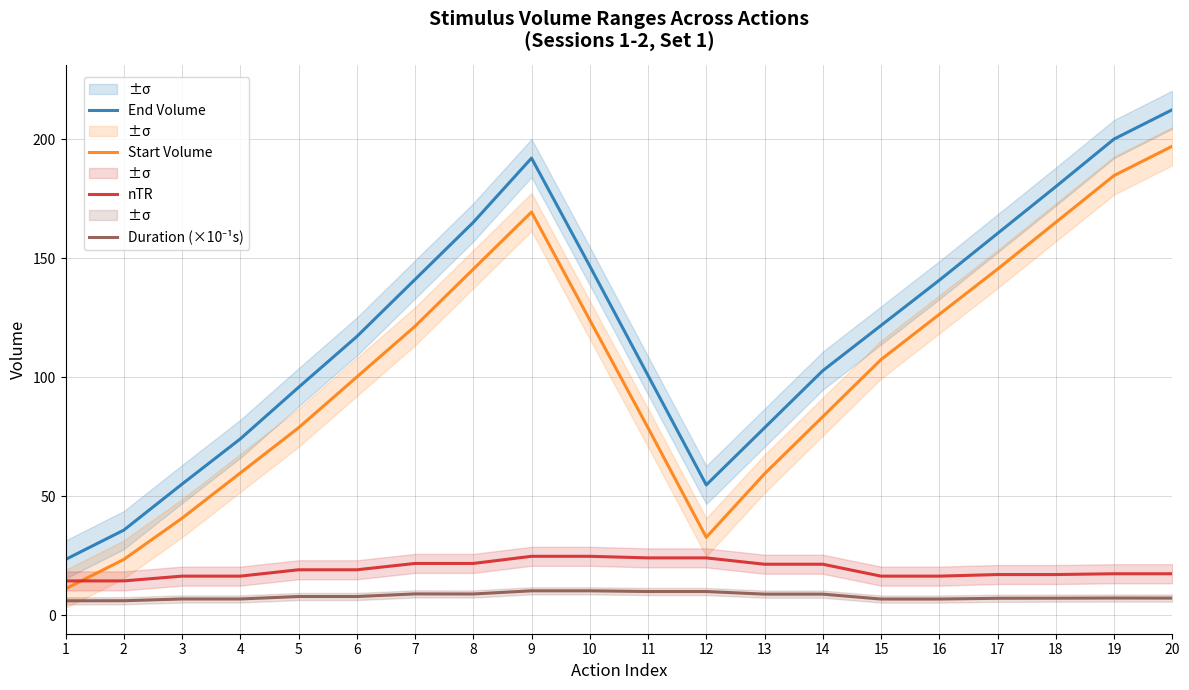

Which category has the lowest value across all series?

1